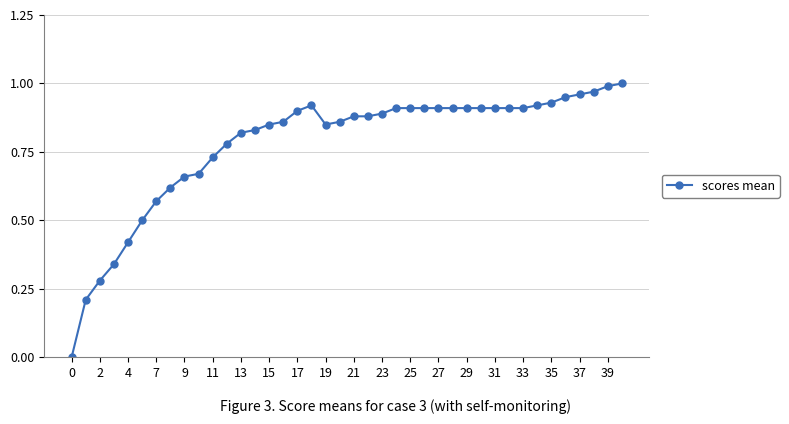

True or false: there are more than 0 points higher than both neighbors.

True